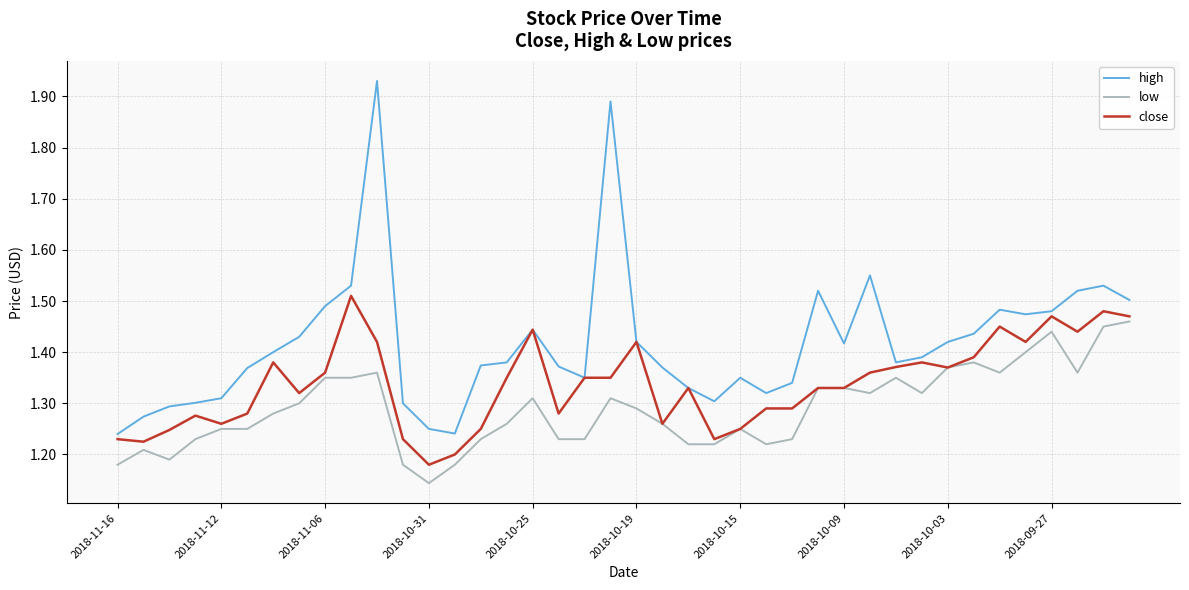

Which series has the largest total across all categories?

high